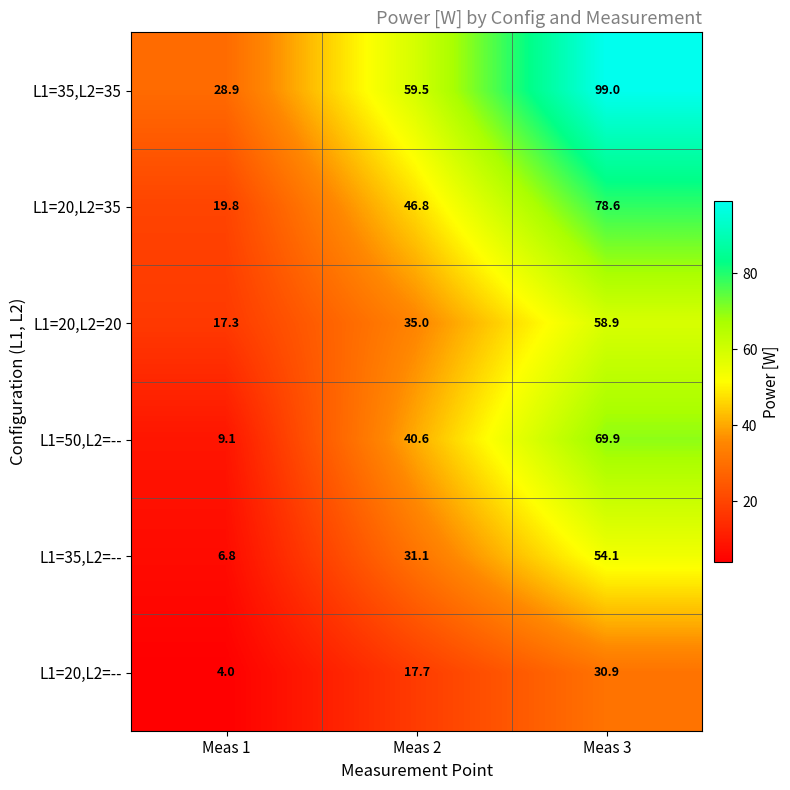

What is the average value of the L1=20,L2=20 series?

37.1